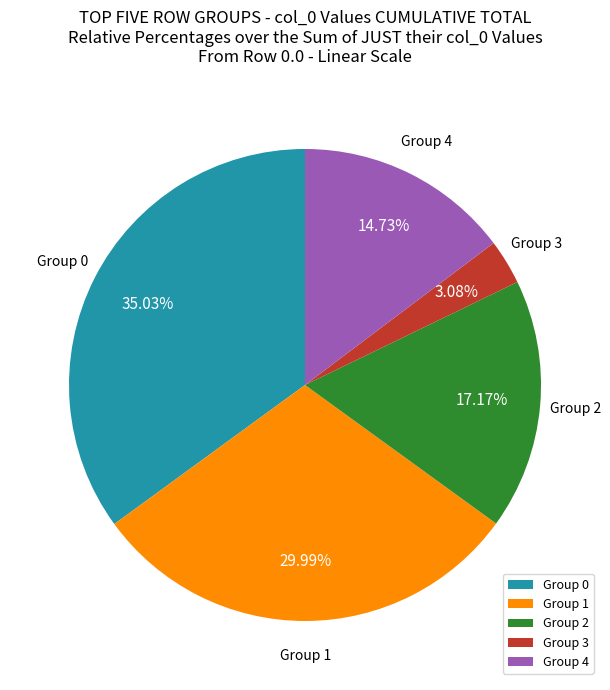

Rank the categories by value from lowest to highest.

Group 3, Group 4, Group 2, Group 1, Group 0